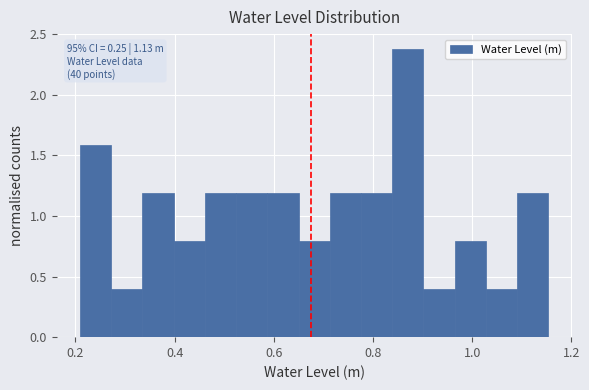

Read against the x-axis, roughly where is the centre of the tallest bar?

0.88